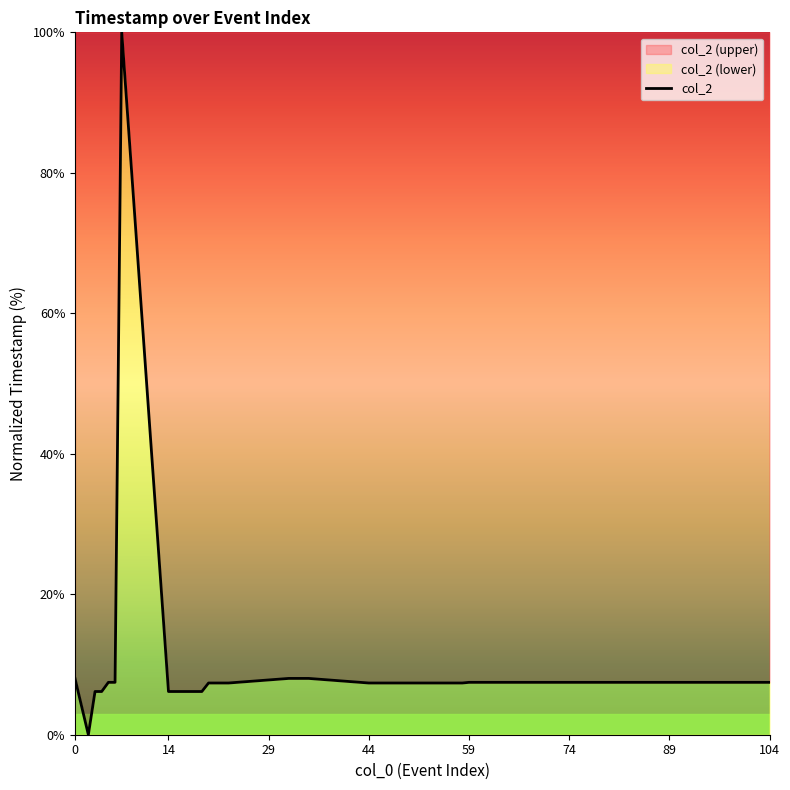

What is the greatest value displayed?

100.0